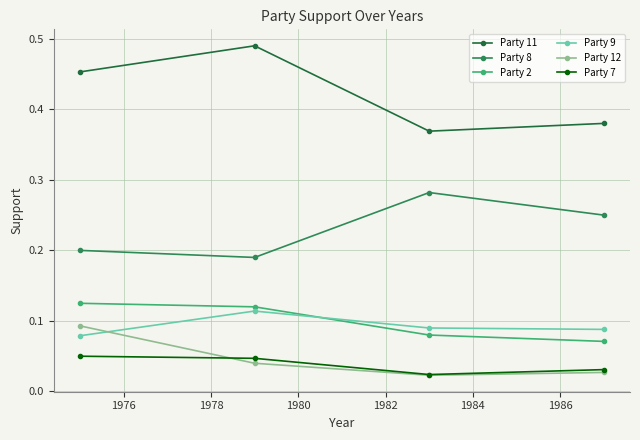

True or false: Party 7 has more than 2 points higher than both neighbors.

False